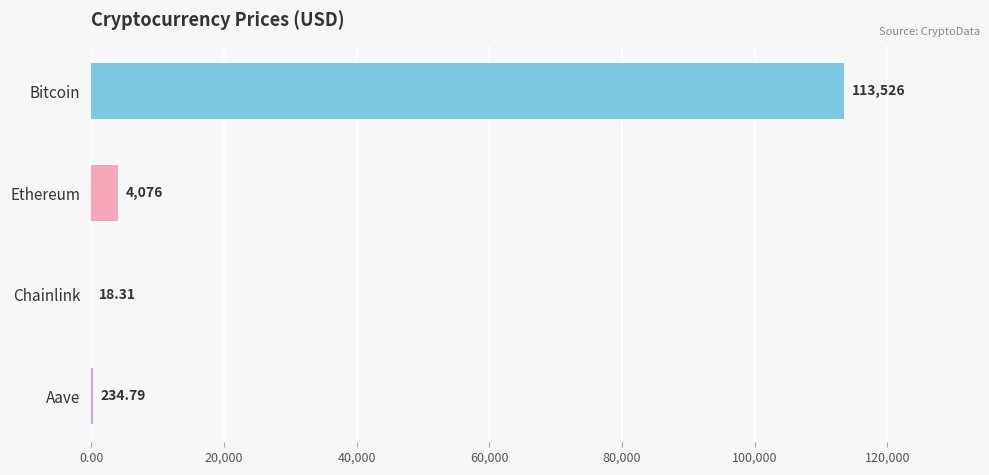

Which has a higher value, Bitcoin or Ethereum?

Bitcoin